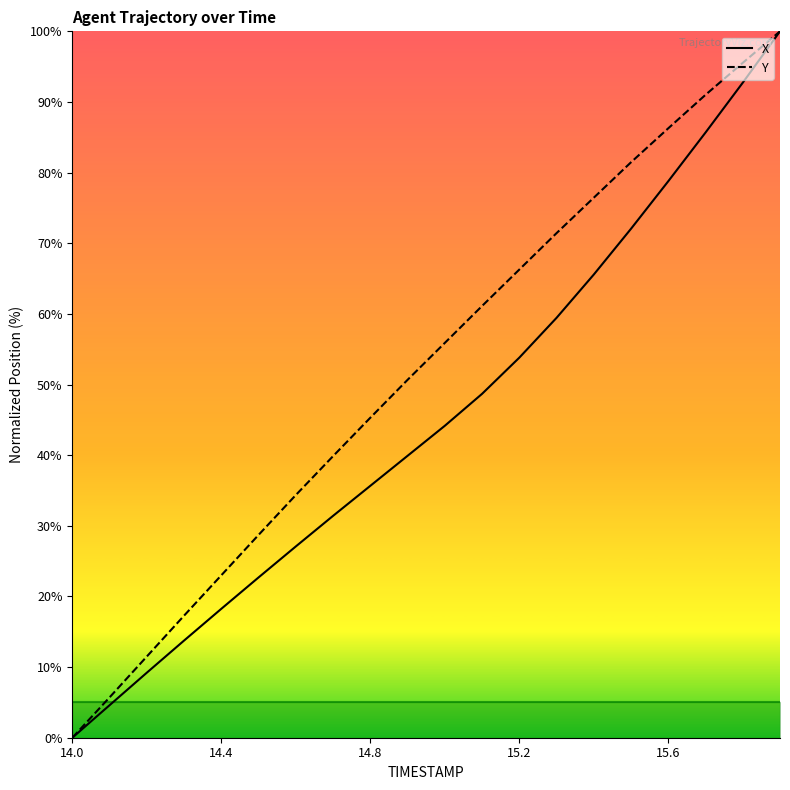

True or false: Y has more than 1 points higher than both neighbors.

False